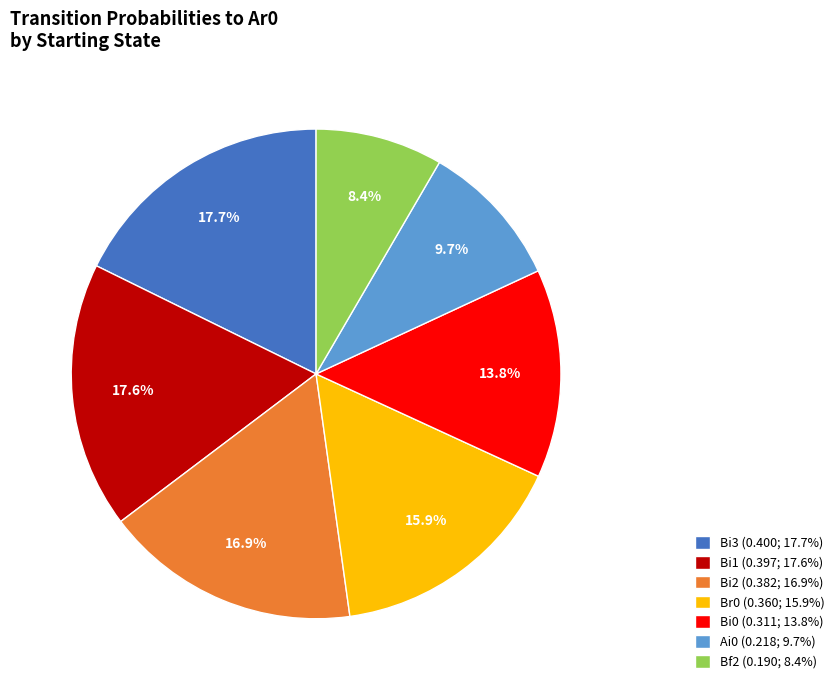

Which category has the smallest portion of the pie?

Bf2 (0.190; 8.4%)